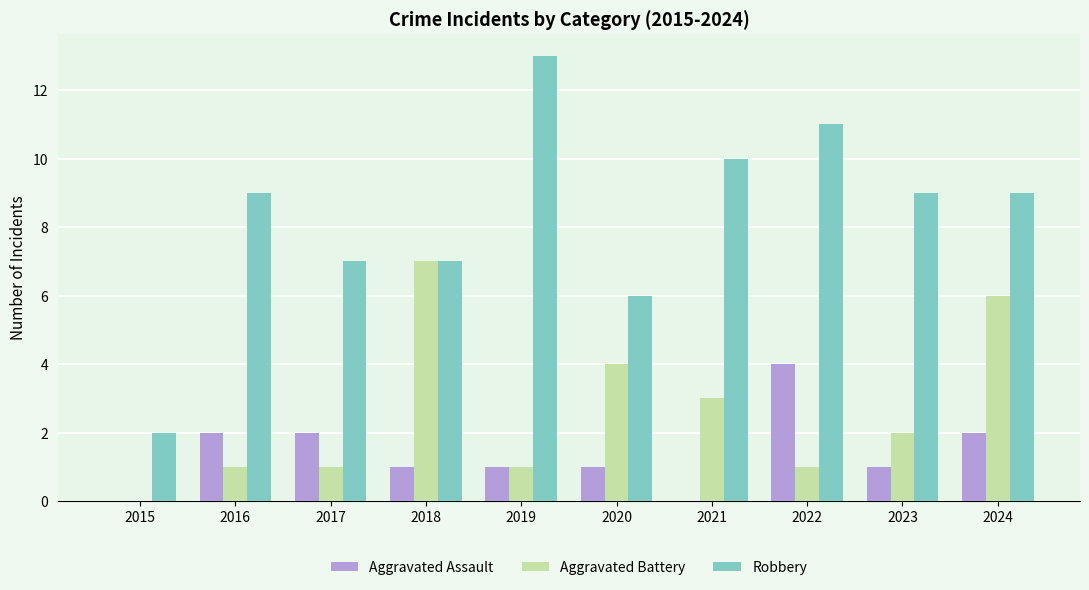

How many series are shown in this chart?

3